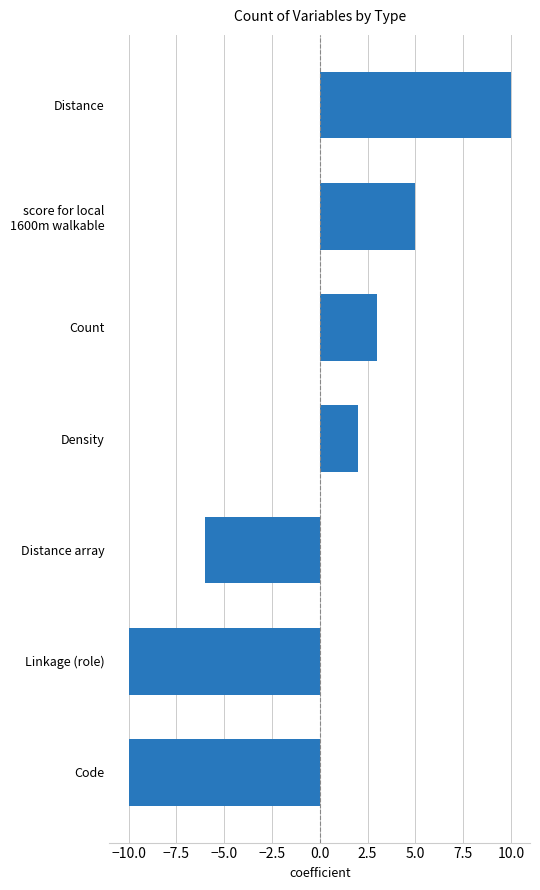

Reading bottom to top, extract all data points from this chart.

-10	-10	-6	2	3	5	10